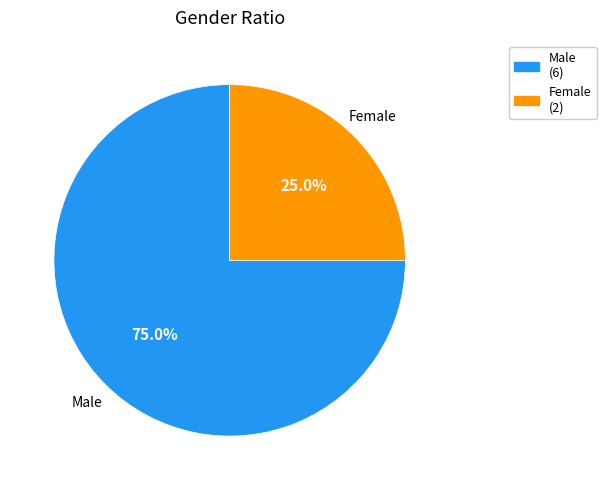

Which slice represents more than half of the pie?

Male